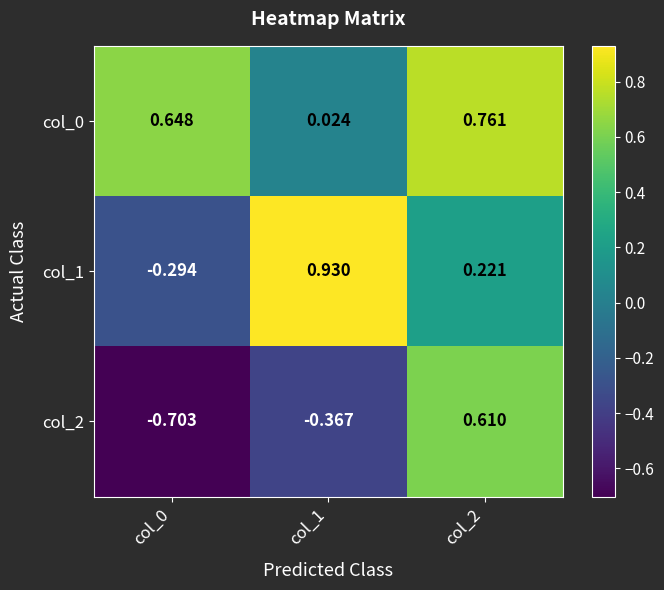

Is the value of col_1 at col_1 greater than the value of col_2 at col_0?

Yes